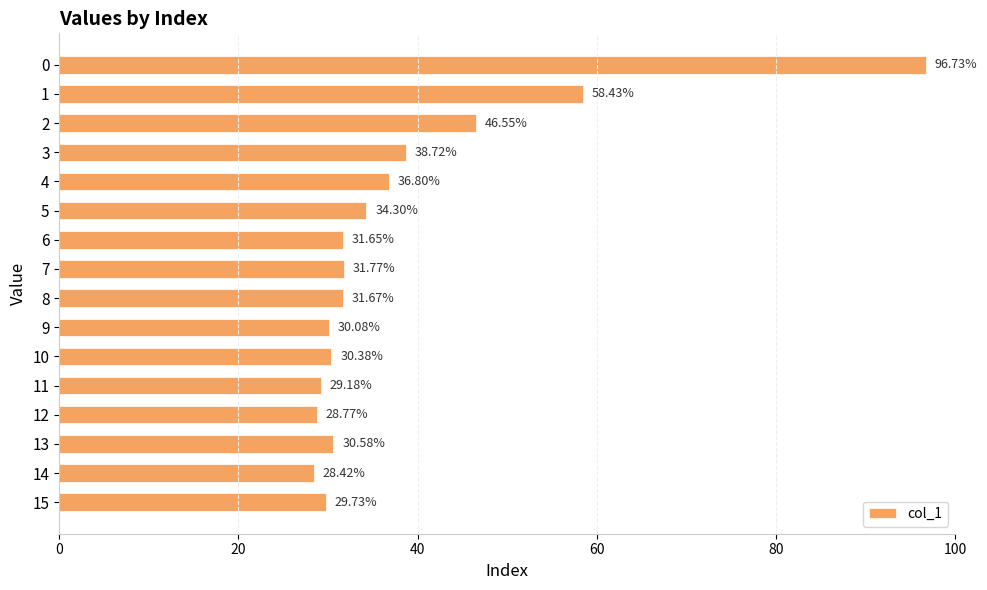

Approximately how many times larger is the value at 14 compared to 2?

0.6